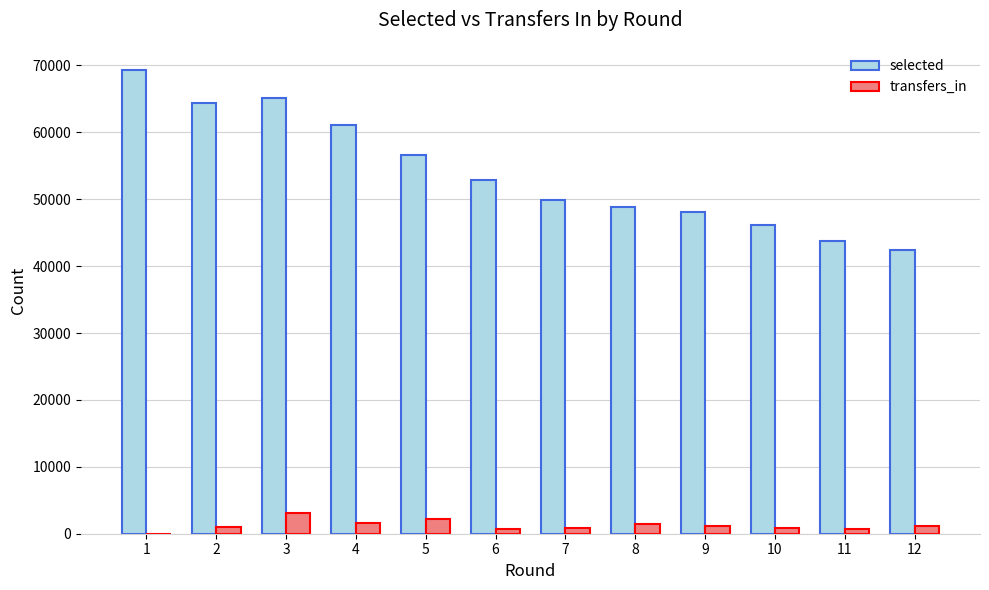

What is the sum of all transfers_in values?

14982